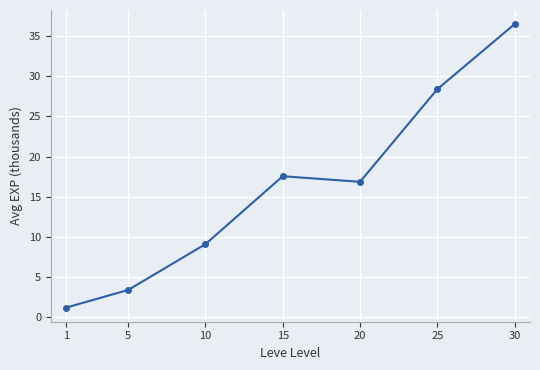

Where does the data first go above 16?

15